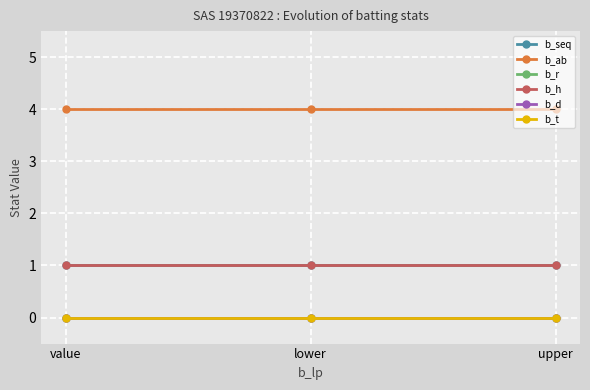

At which label does b_ab reach its peak?

value